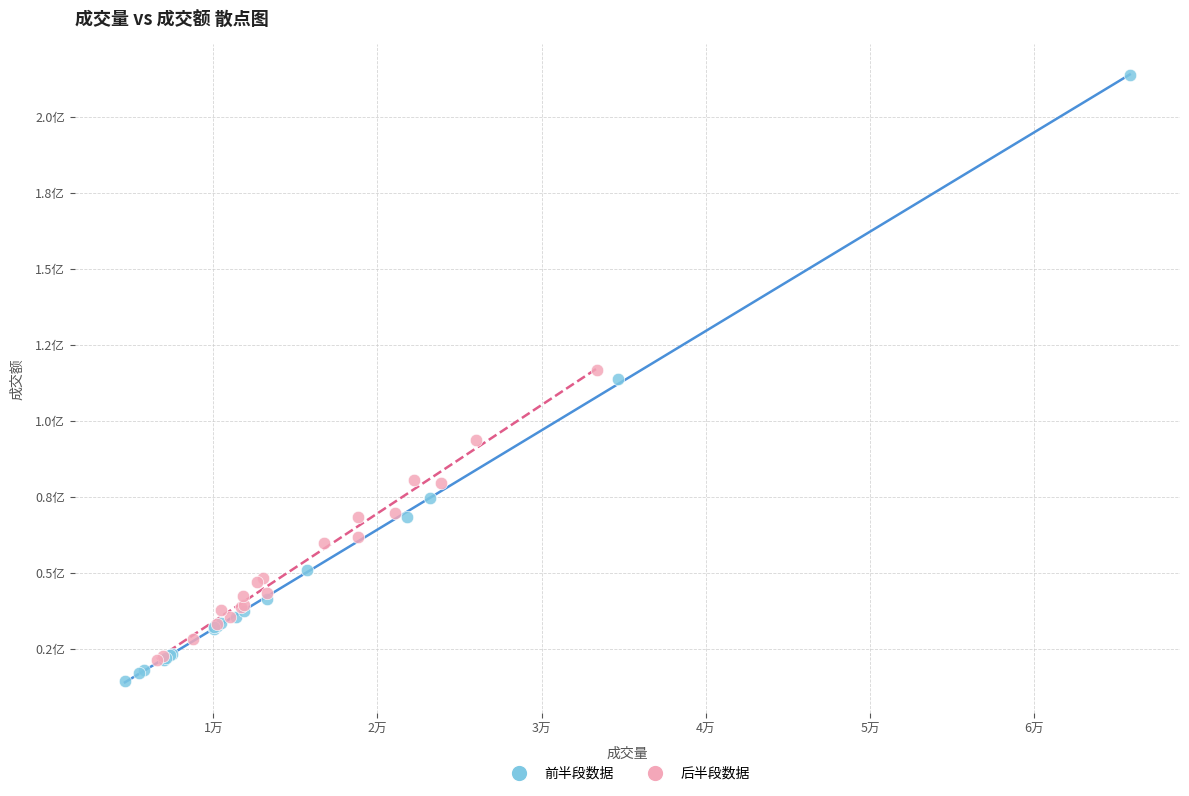

Which series reaches the maximum Y coordinate?

前半段数据